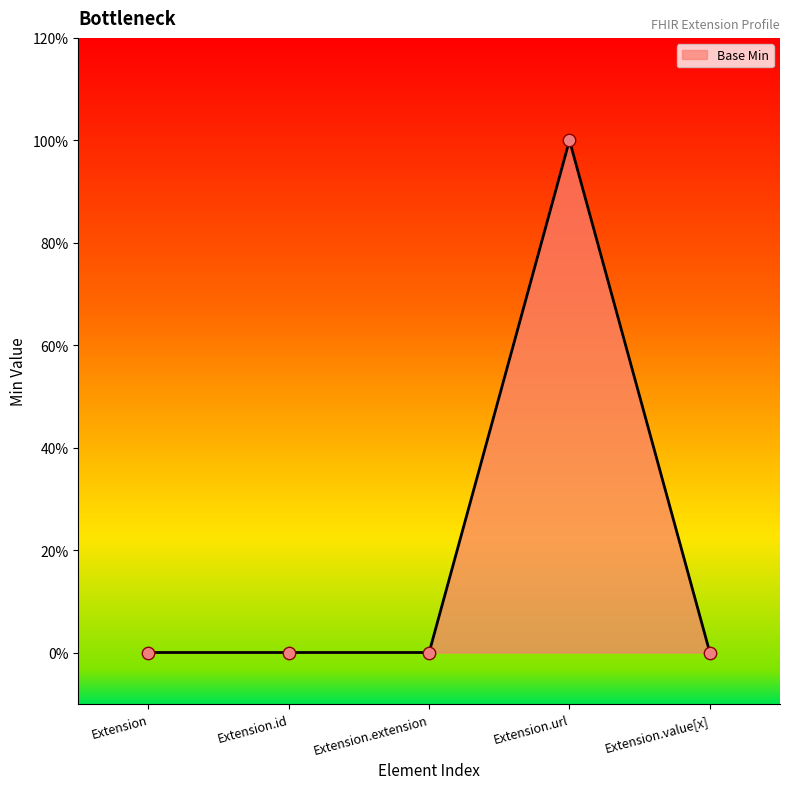

Which has a higher value, Extension.extension or Extension.id?

Extension.extension